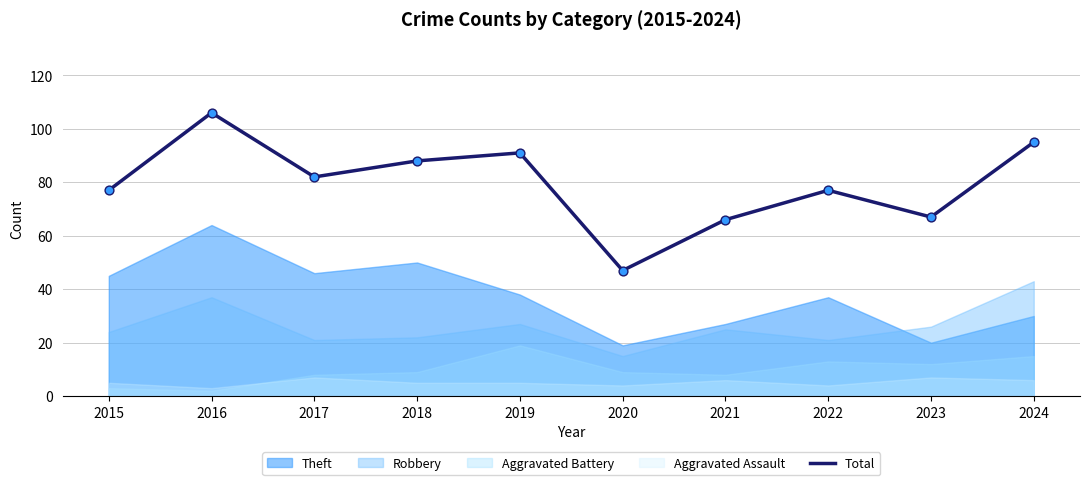

Approximately how many times larger is the value at 2024 compared to 2023?

1.4